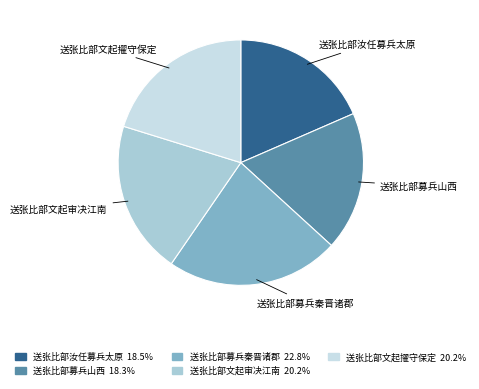

True or false: 送张比部文起擢守保定 accounts for 20% of the total.

True